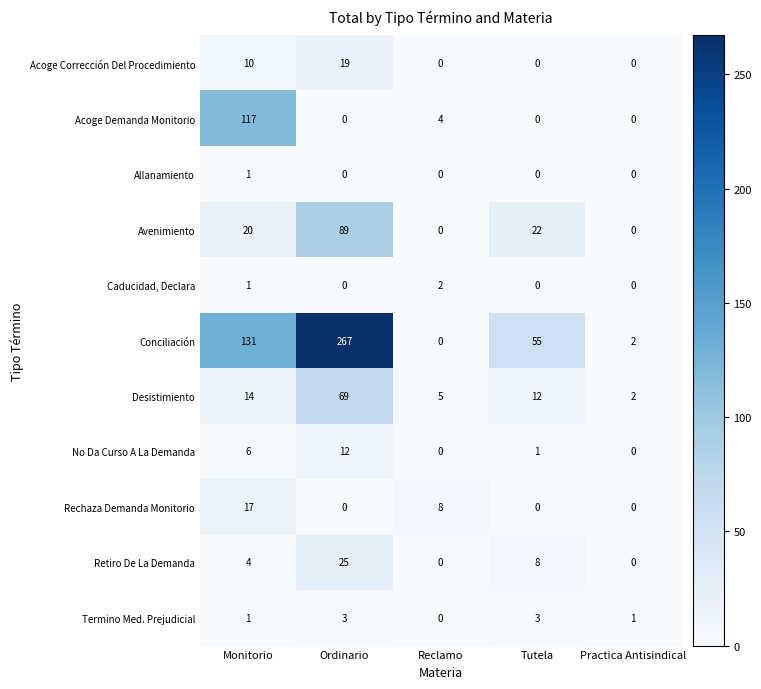

At which label does Allanamiento reach its peak?

Monitorio